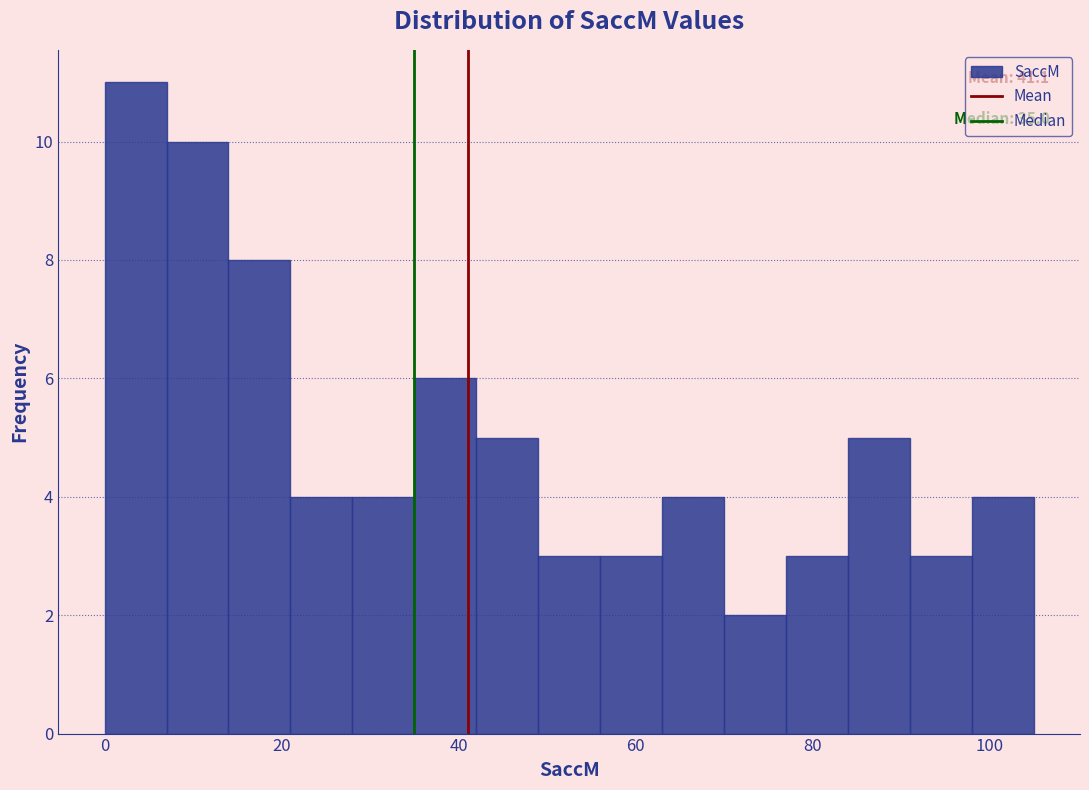

Around what value on the x-axis is the tallest bar? Give the approximate position of its centre, as read against the axis.

4